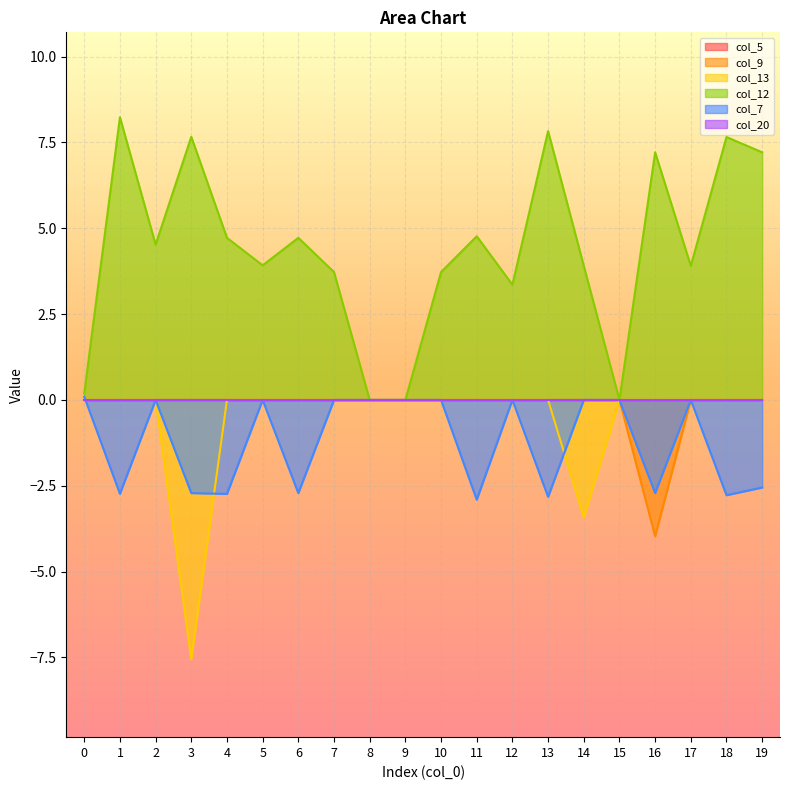

At which label is col_13 closest to -3?

14